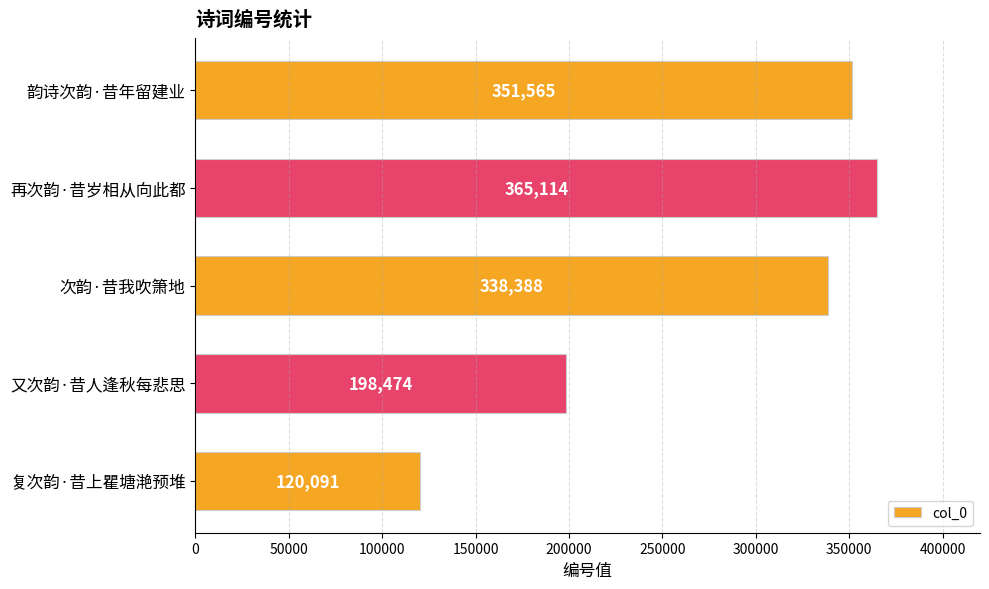

The chart shows a value of 81352 at 韵诗次韵·昔年留建业. True or false?

False